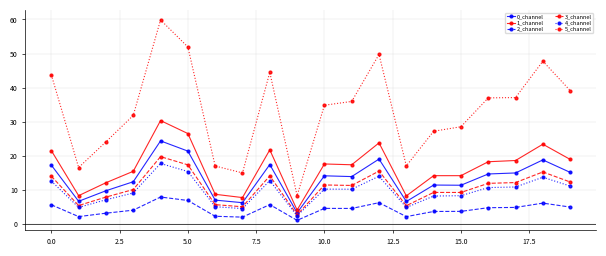

What is the maximum value for 5_channel?

59.9